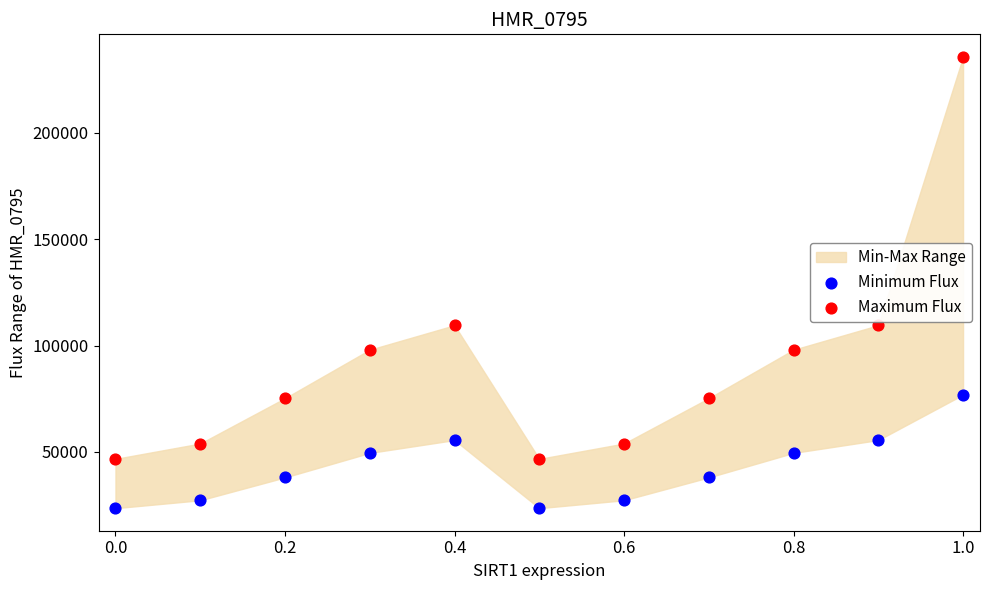

Which series has the widest spread of Y values?

Maximum Flux